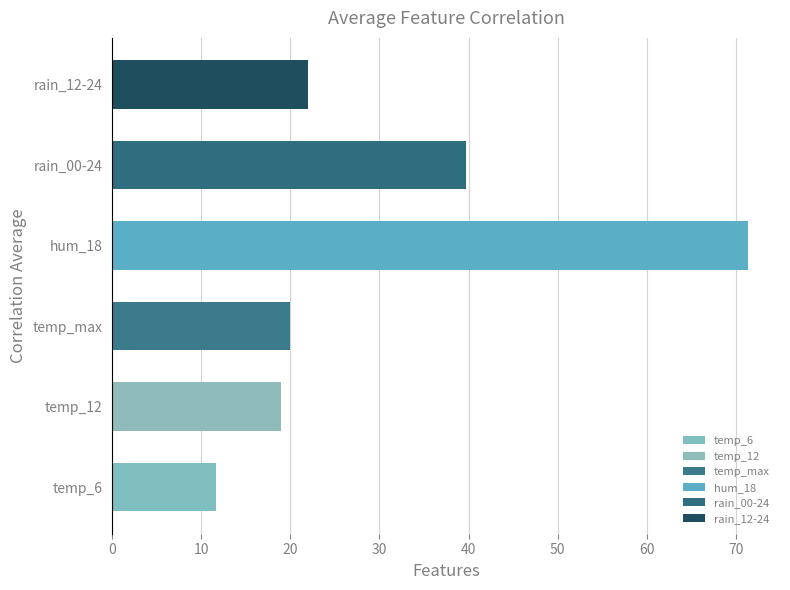

What is the greatest value displayed?

71.4